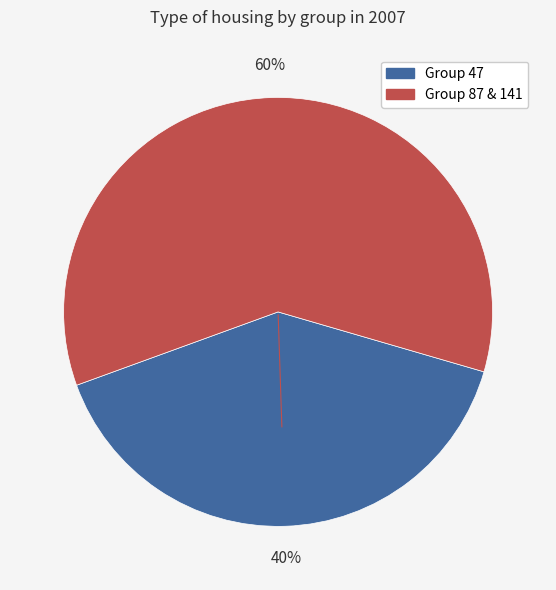

Is there a majority slice in this chart?

Yes